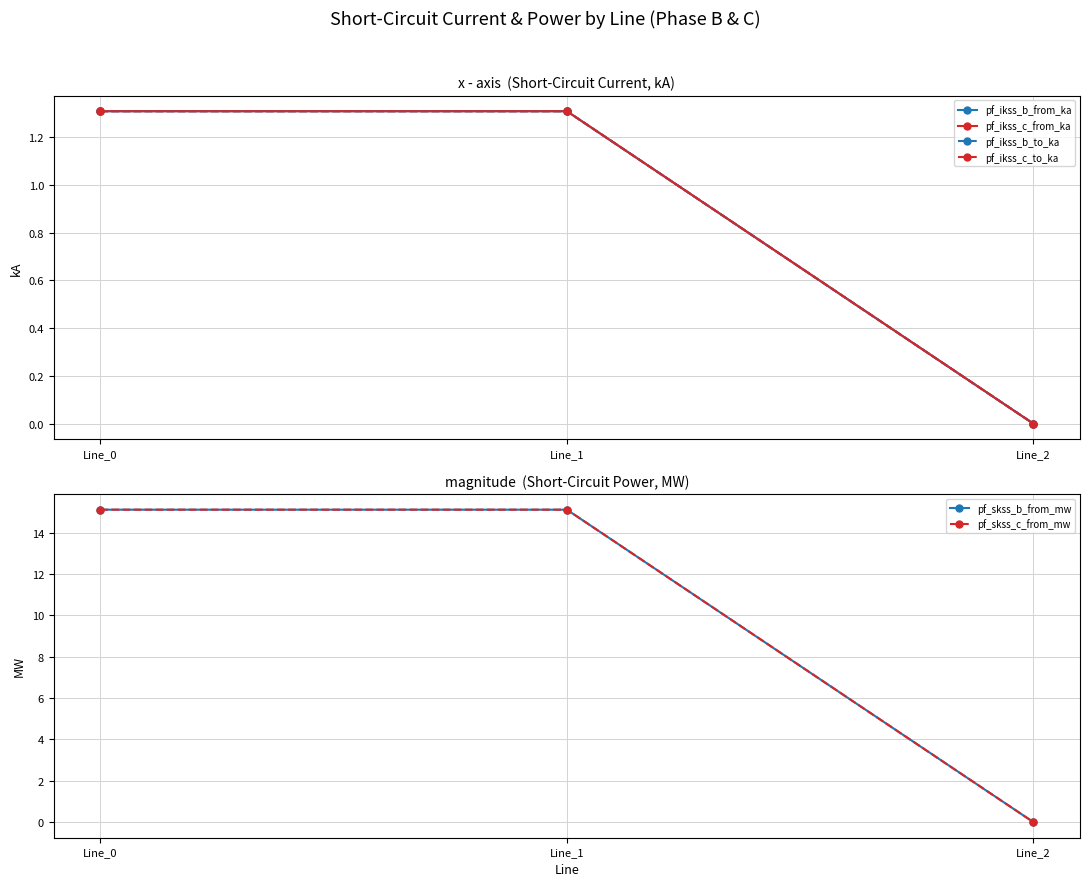

The value of pf_ikss_b_to_ka at Line_0 is 2.0. True or false?

False